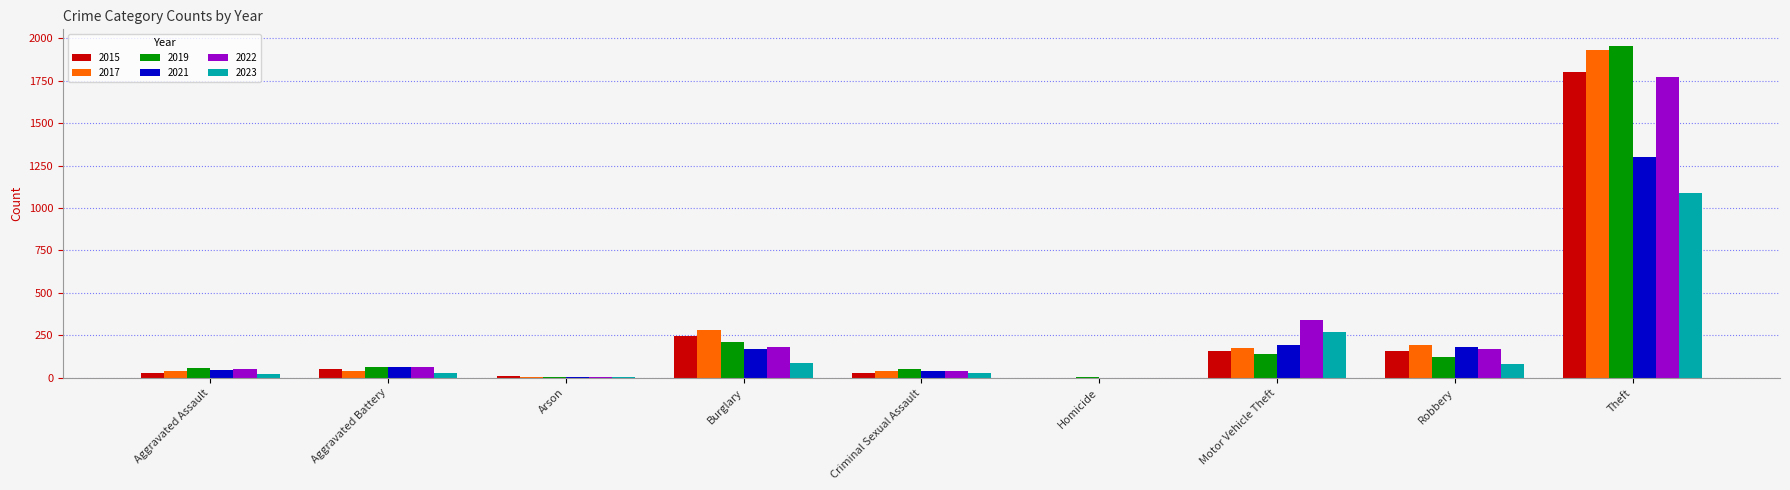

Where is 2017 nearest to the value 965?

Burglary